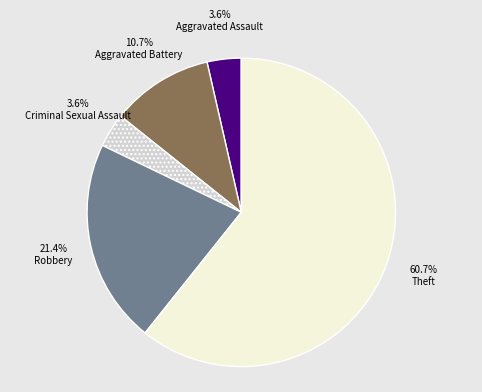

To the nearest percent, what portion does Aggravated Assault represent?

4%